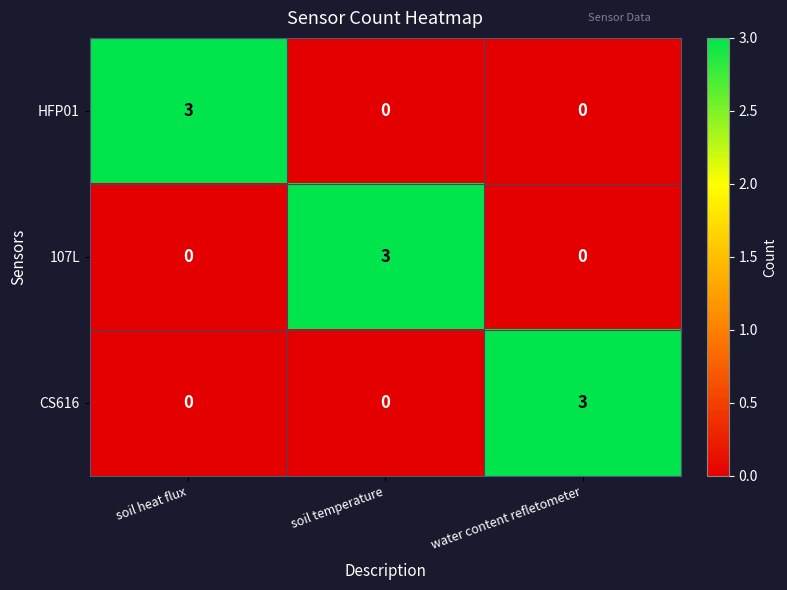

How many data points does each series have?

3